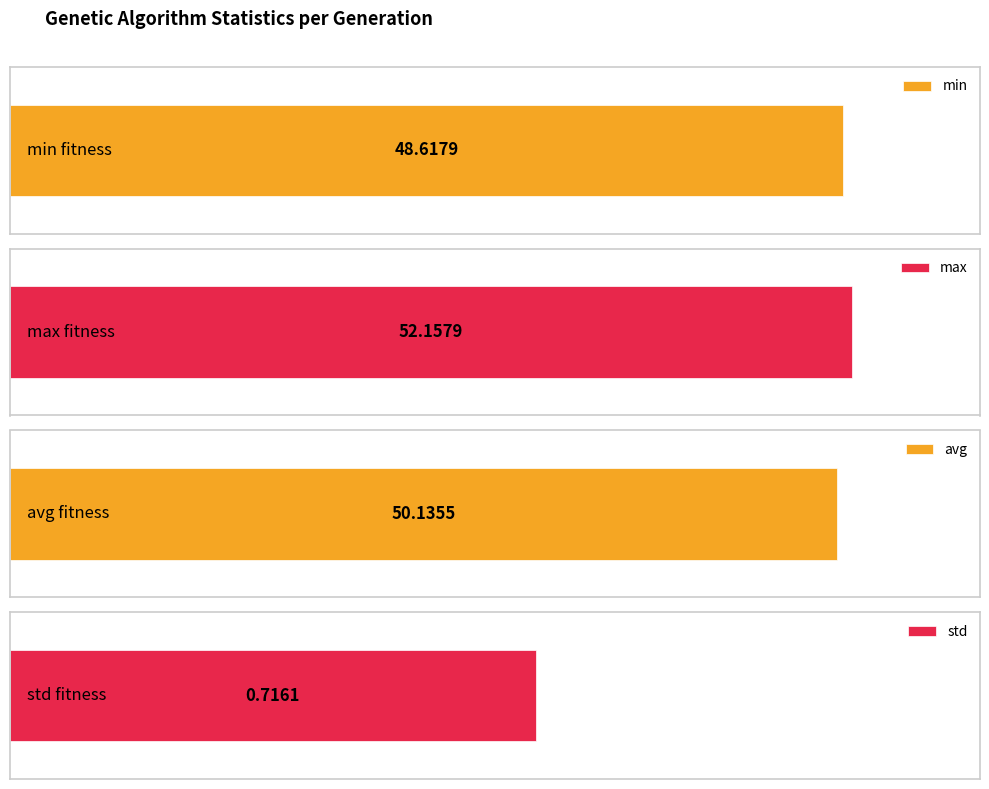

Rank the series at 6 from highest to lowest value.

max, avg, min, std